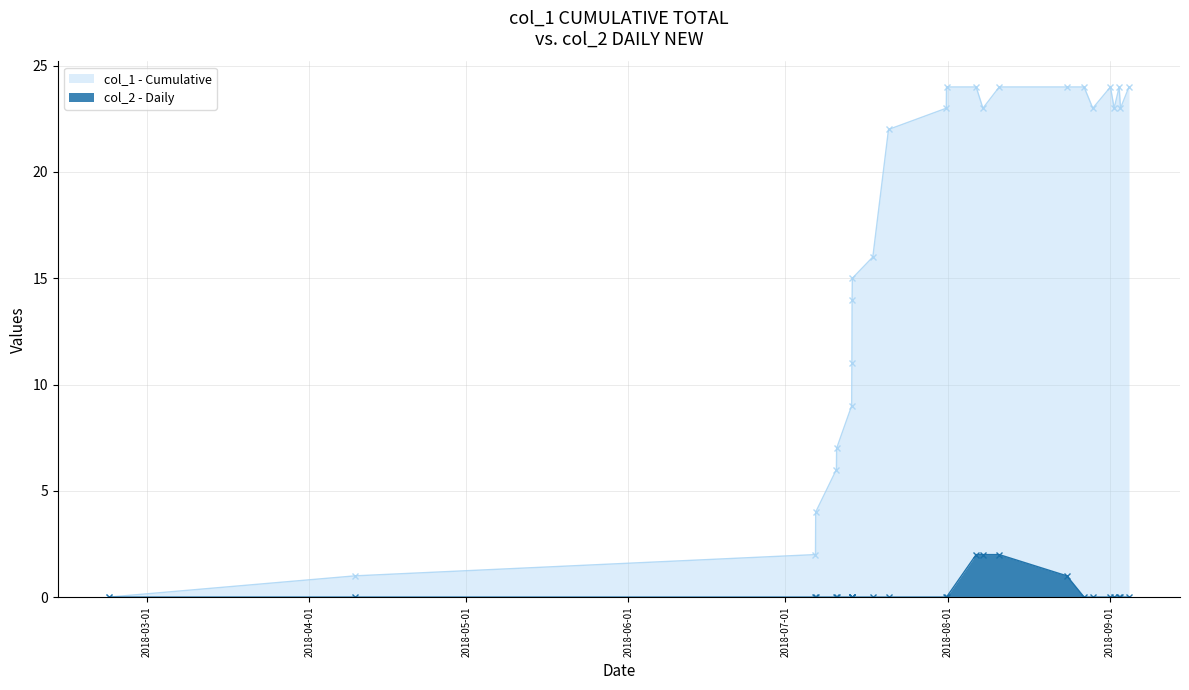

How many categories are shown in the chart?

25